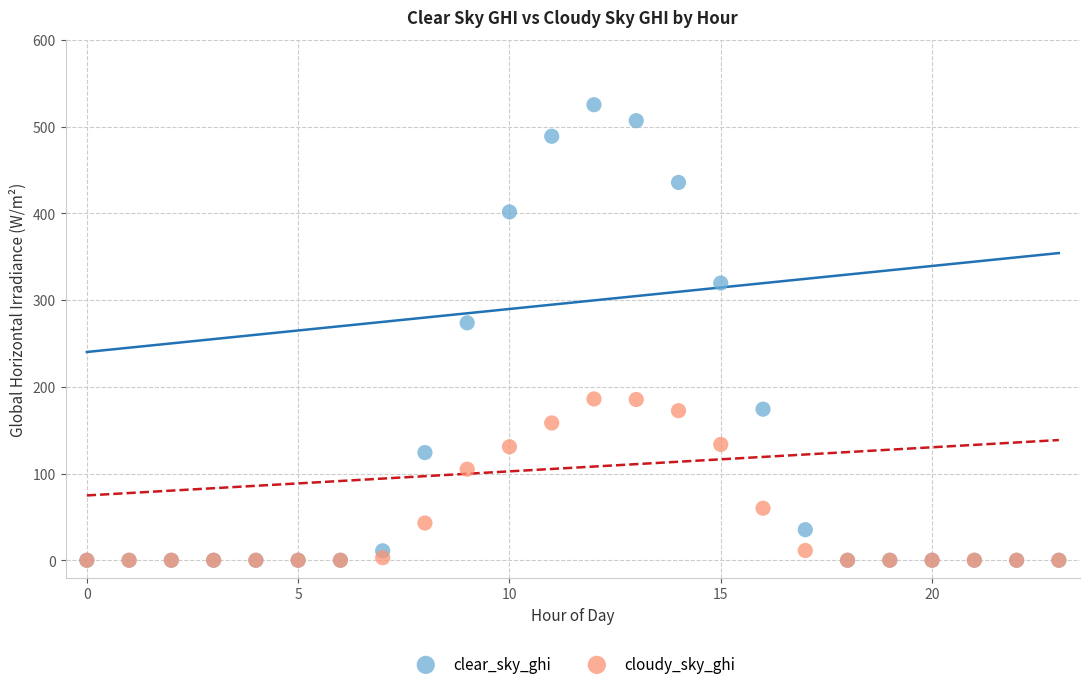

What are all the series names shown in the legend?

clear_sky_ghi, cloudy_sky_ghi